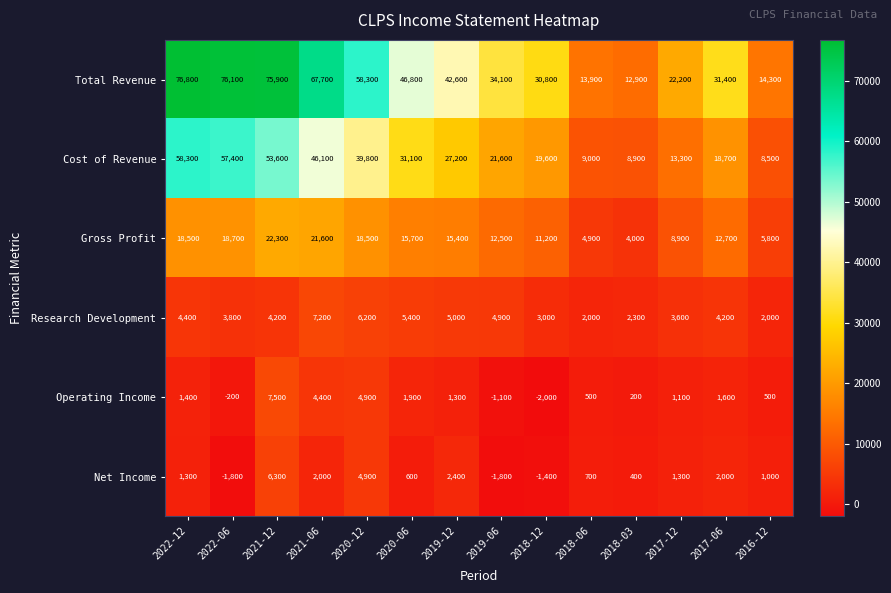

True or false: Total Revenue has a value of 12814 at 2019-06.

False